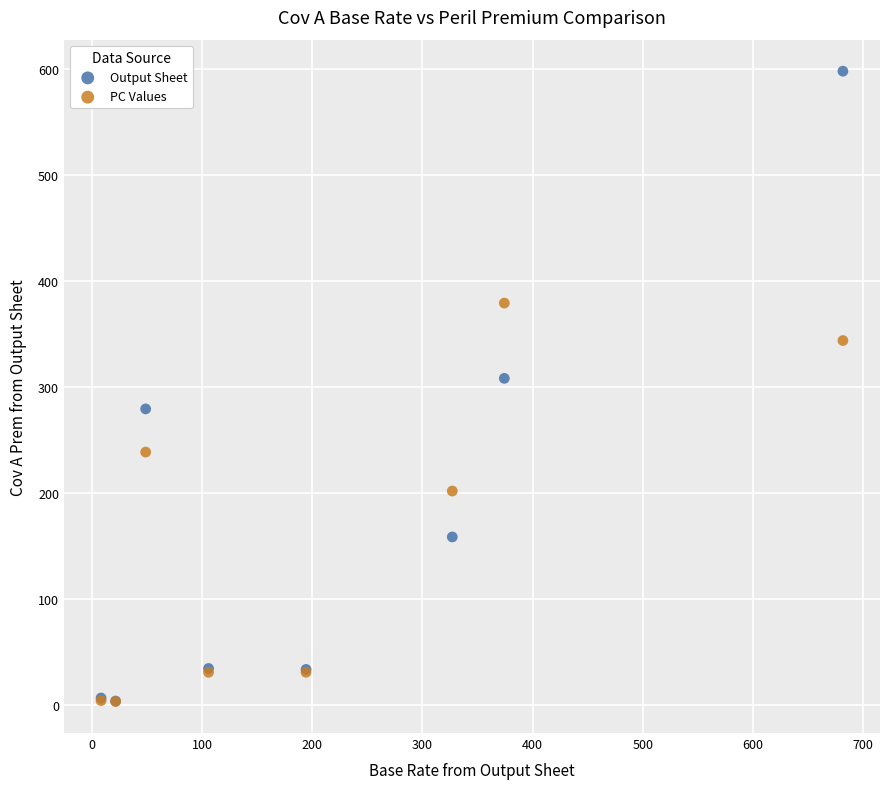

Which series has the widest spread of Y values?

Output Sheet